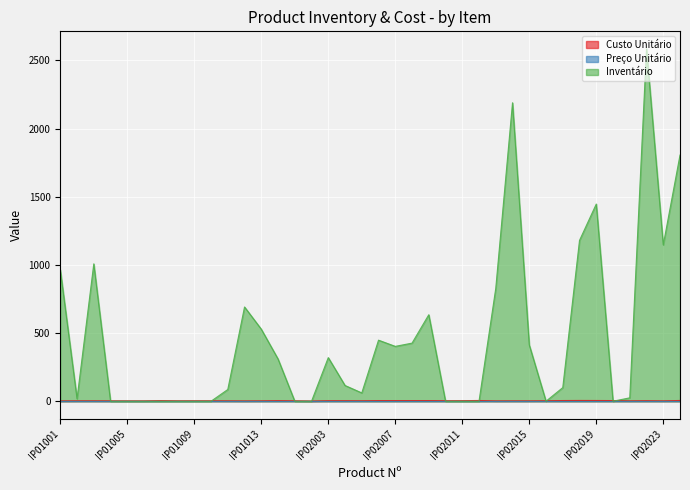

At which category is the sum across all series the highest?

IP02022